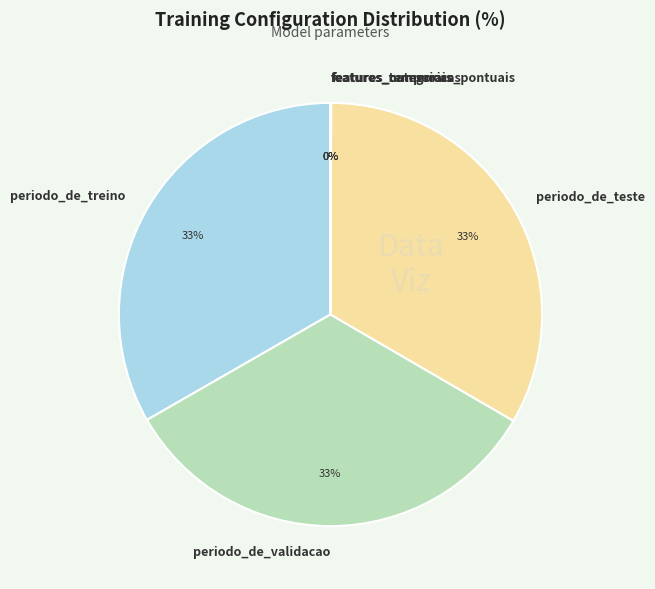

To the nearest percent, what is the difference between the largest and smallest slice percentages?

33%